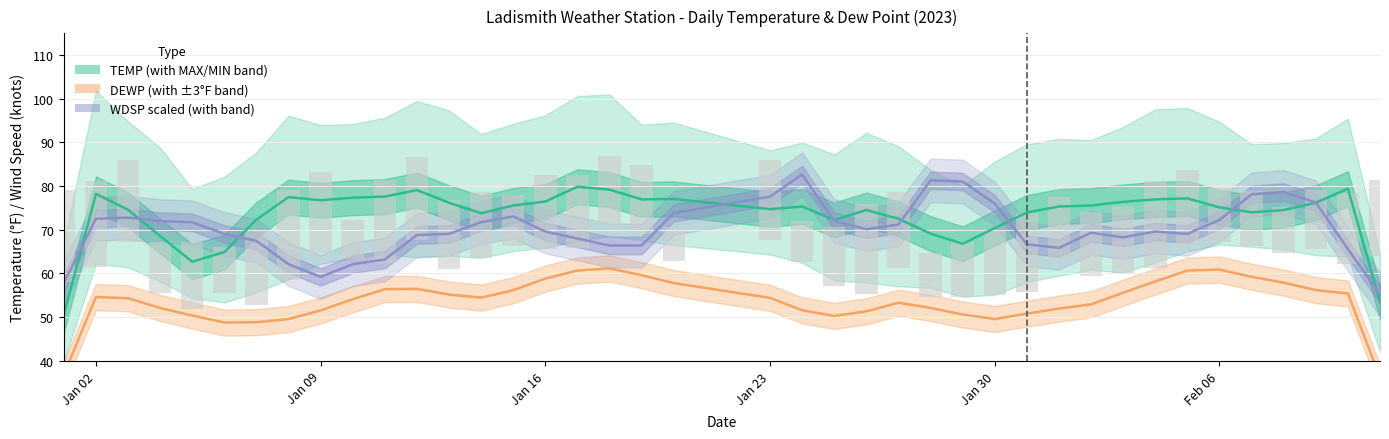

Which series has the largest total across all categories?

TEMP